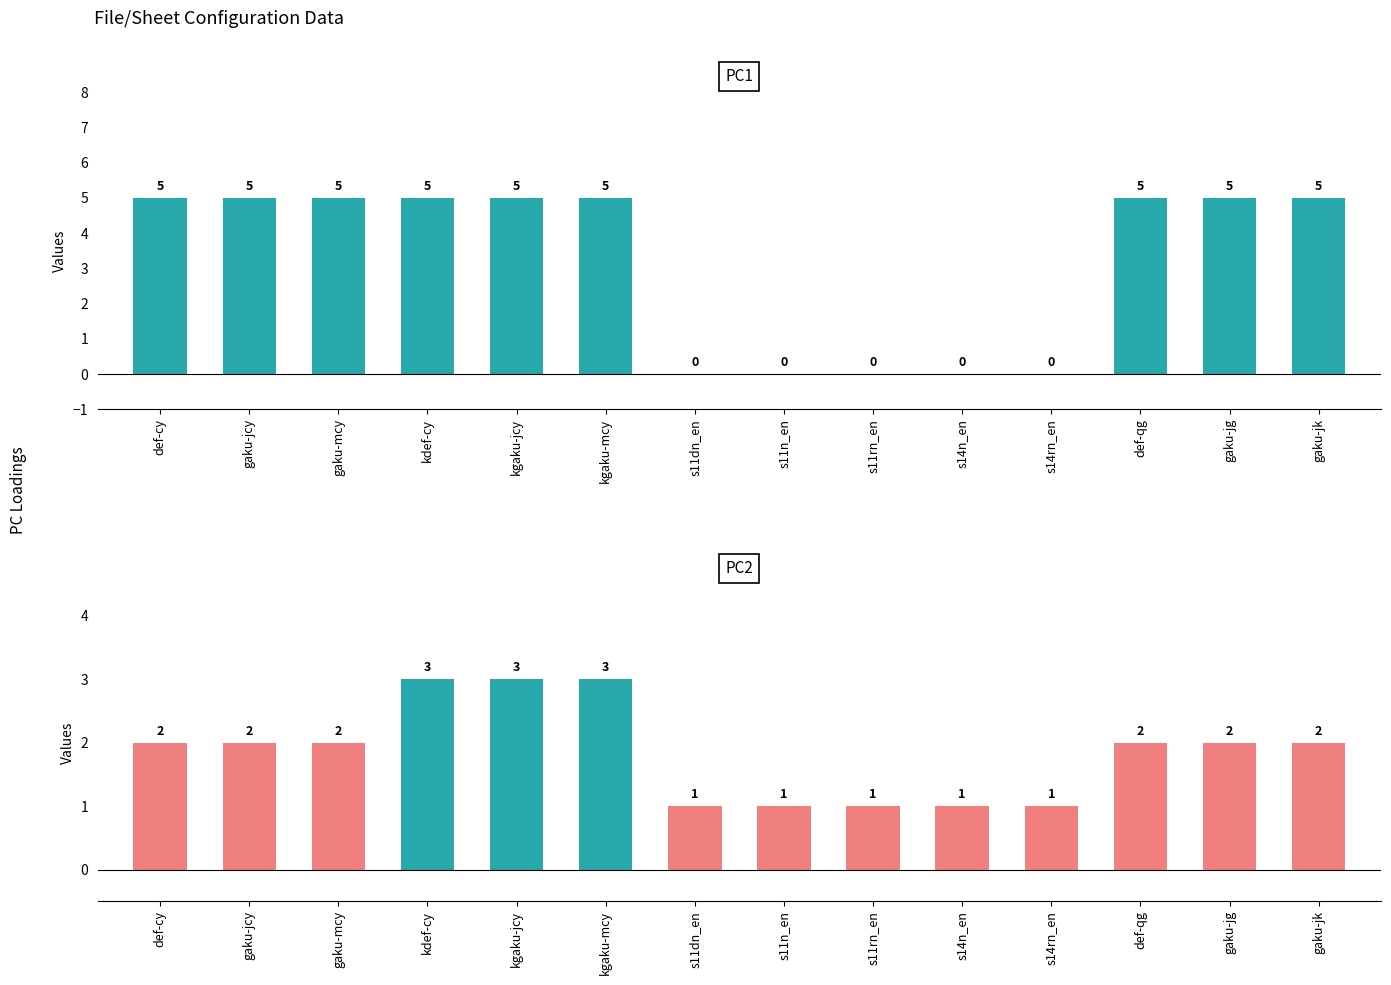

What position from the left is s11dn_en?

7